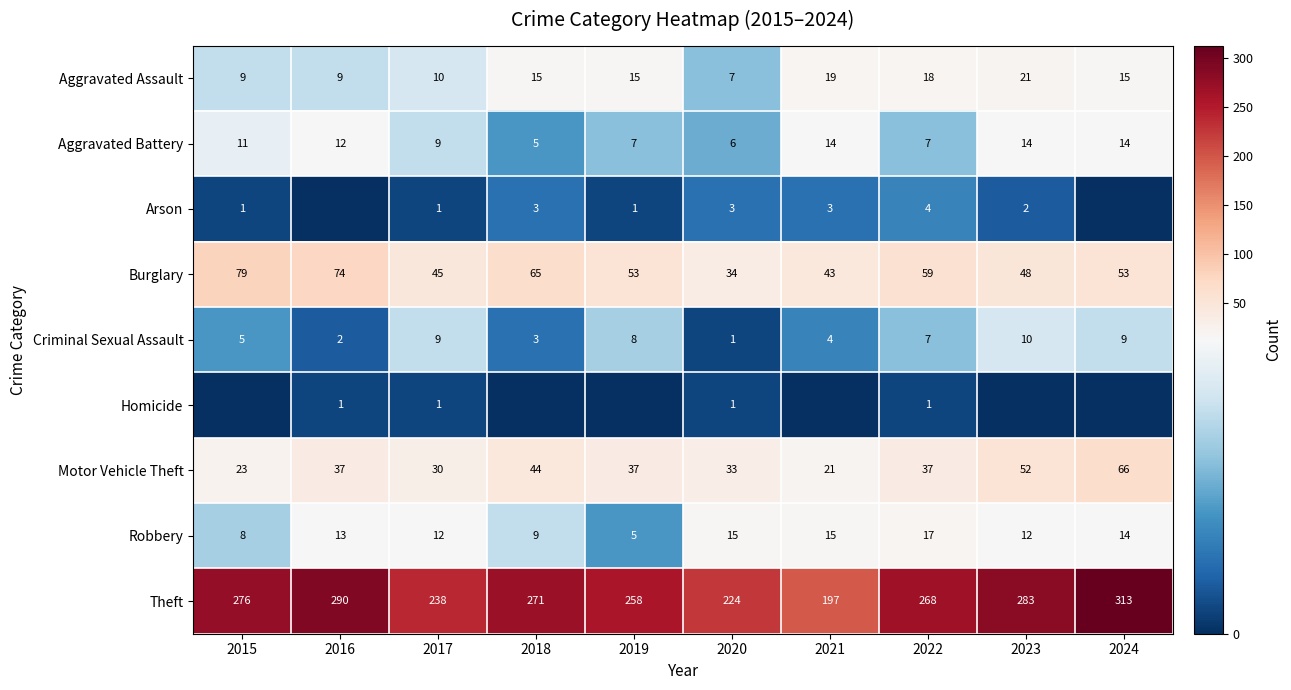

What is the spread (max minus min) of values at 2017?

237